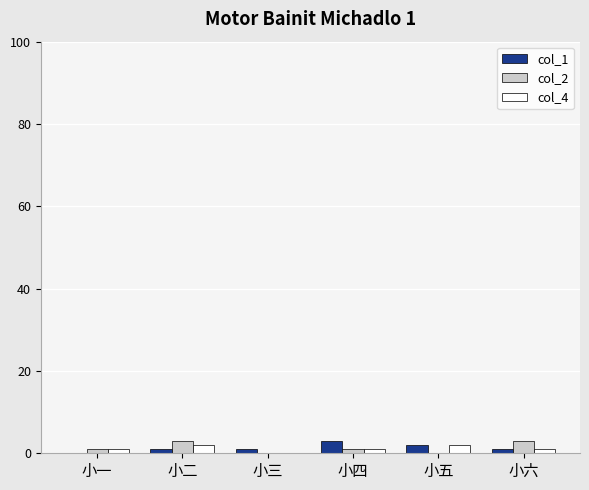

Reading left to right, what are all the values shown in this chart?

col_1: 小一=0	小二=1	小三=1	小四=3	小五=2	小六=1
col_2: 小一=1	小二=3	小三=0	小四=1	小五=0	小六=3
col_4: 小一=1	小二=2	小三=0	小四=1	小五=2	小六=1